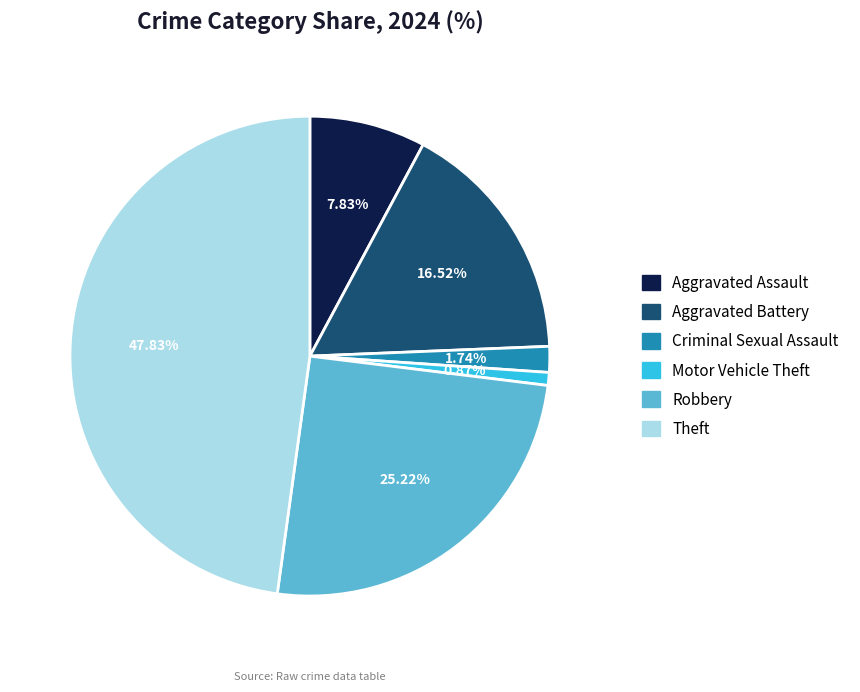

How many segments does this pie chart have?

6